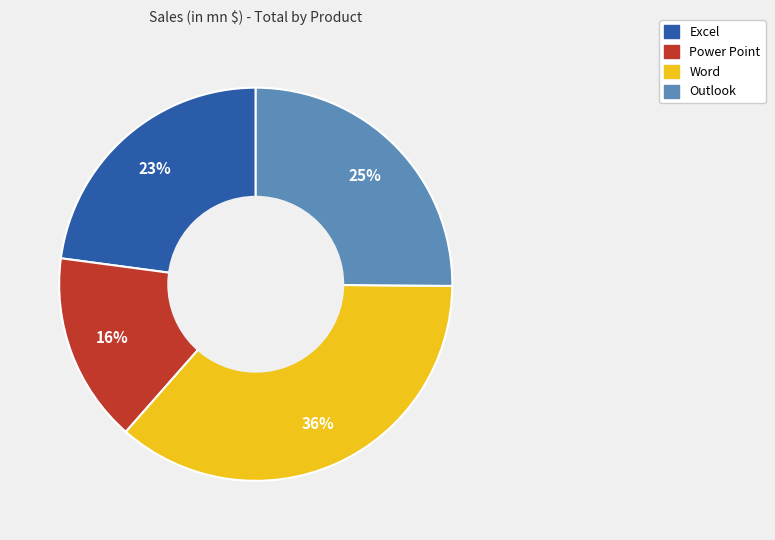

Does any single category account for the majority?

No